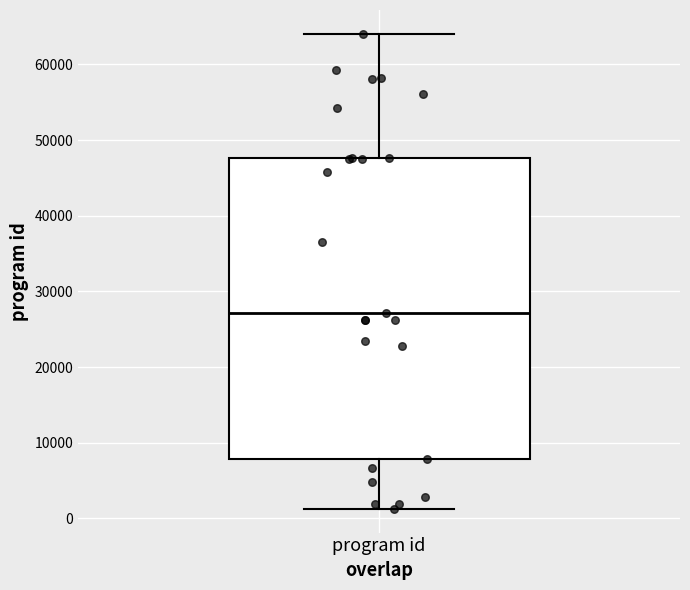

Read this box plot against the y-axis: the position of the median line, the range covered by the box, and the ends of both whiskers. The values are not printed on the chart, so give them approximately, as read against the axis.

median 27000, box 8000 to 48000, whiskers 1000 to 64000